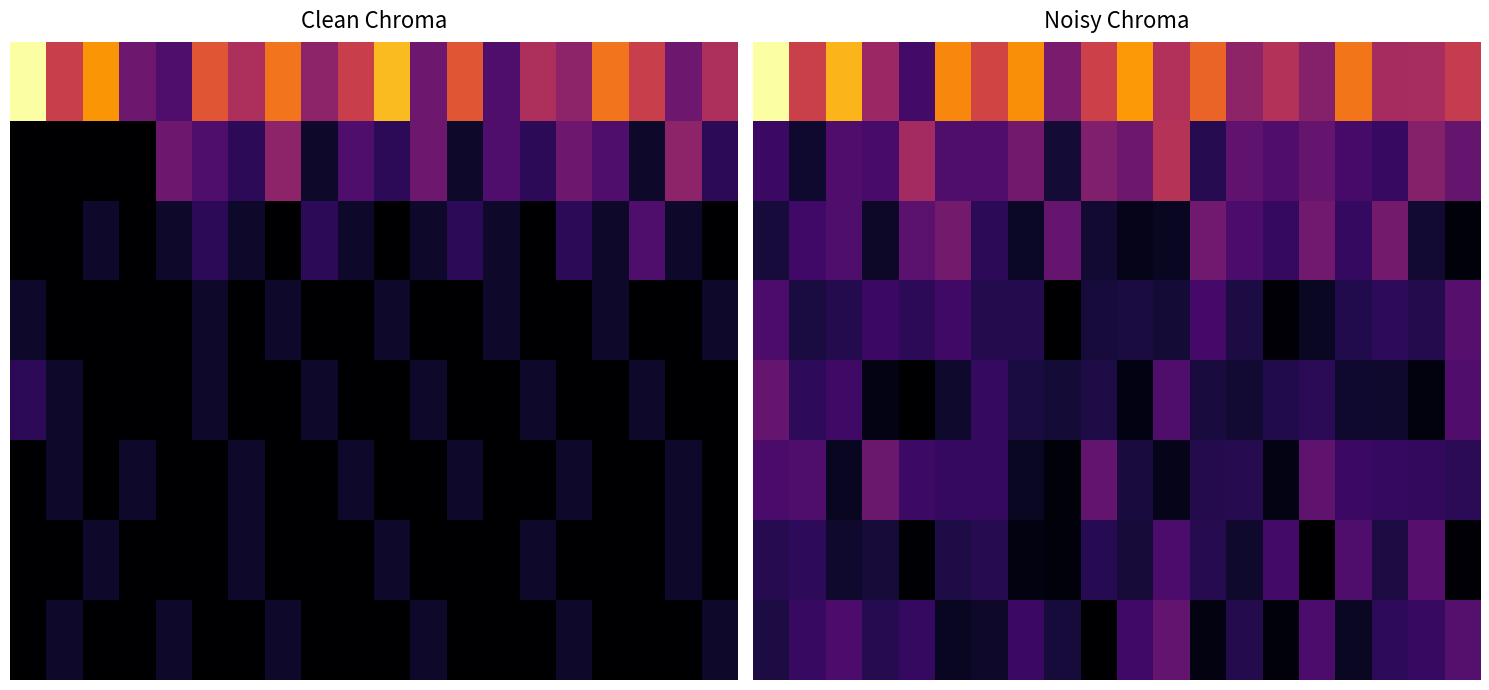

Between 15 and 11, which is larger?

11